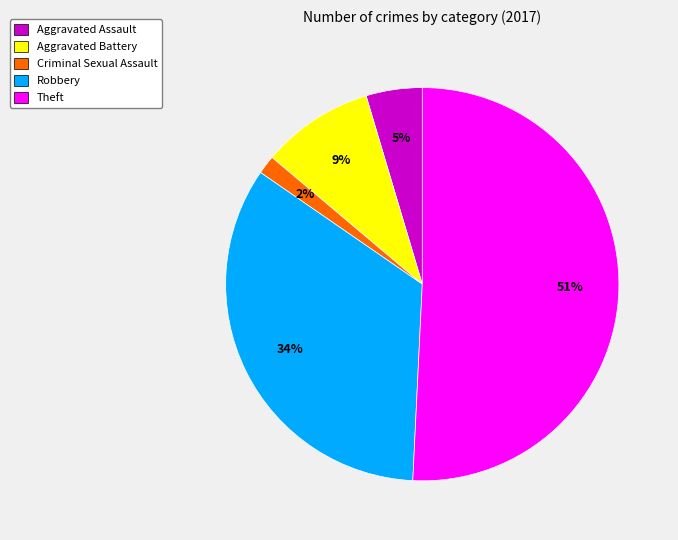

Which category has the smallest portion of the pie?

Criminal Sexual Assault